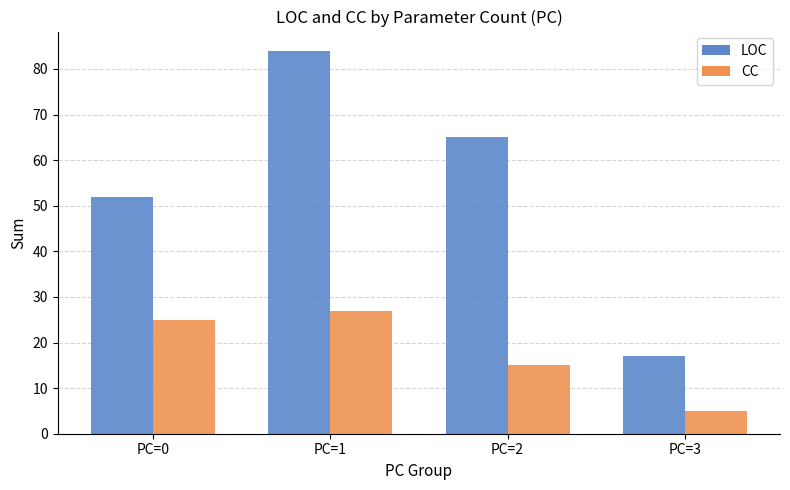

Rank the series at PC=2 from highest to lowest value.

LOC, CC